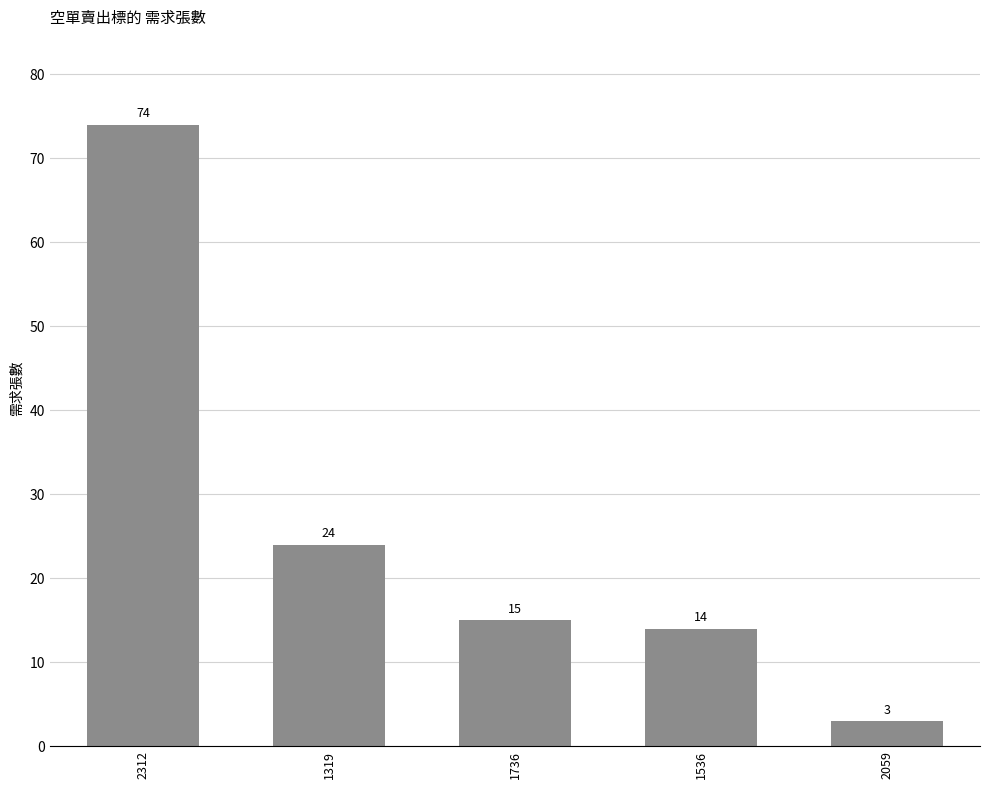

Is it true that the value at 1319 is 24?

True